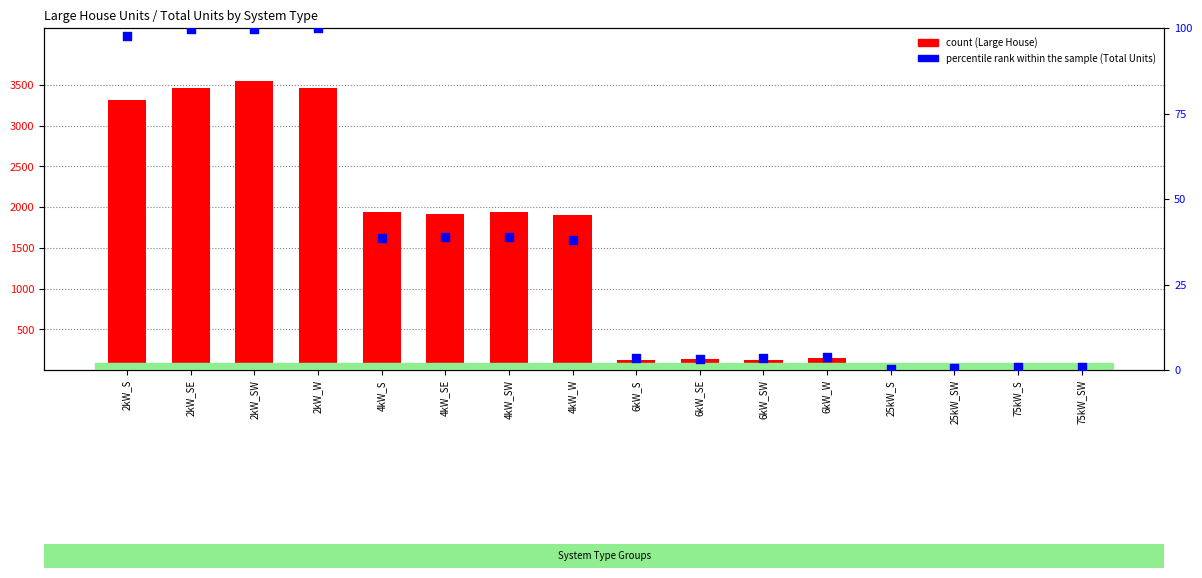

Which series has the largest total across all categories?

count